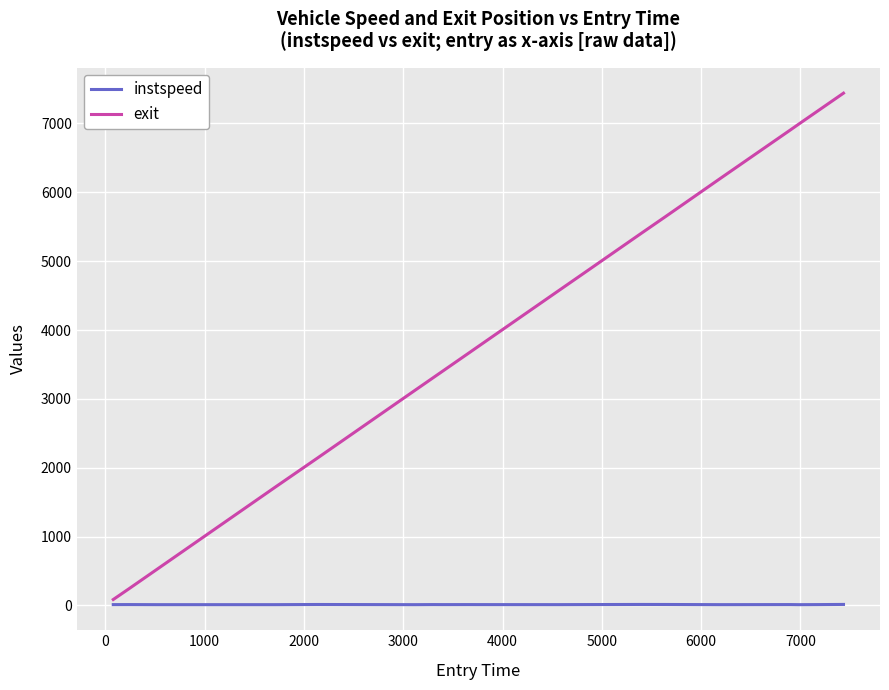

List the series in order of their overall mean, lowest first.

instspeed, exit